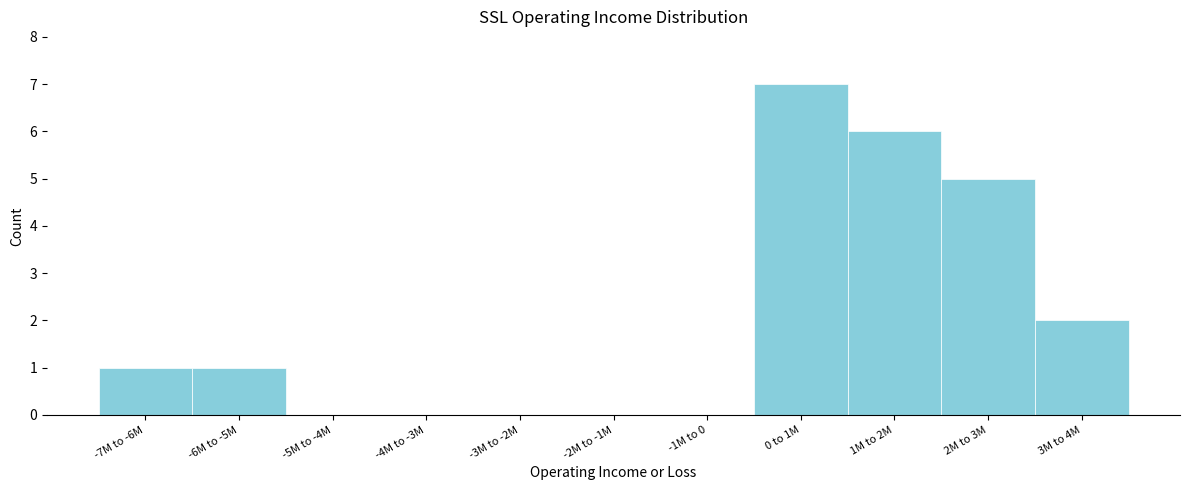

Reading right to left, what are all the values shown in this chart?

3M to 4M=2	2M to 3M=5	1M to 2M=6	0 to 1M=7	-1M to 0=0	-2M to -1M=0	-3M to -2M=0	-4M to -3M=0	-5M to -4M=0	-6M to -5M=1	-7M to -6M=1